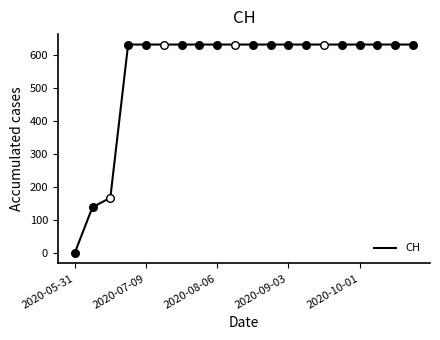

What is the maximum value shown in the chart?

631